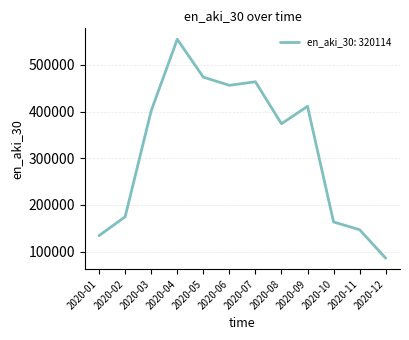

What is the smallest value displayed?

85812.5